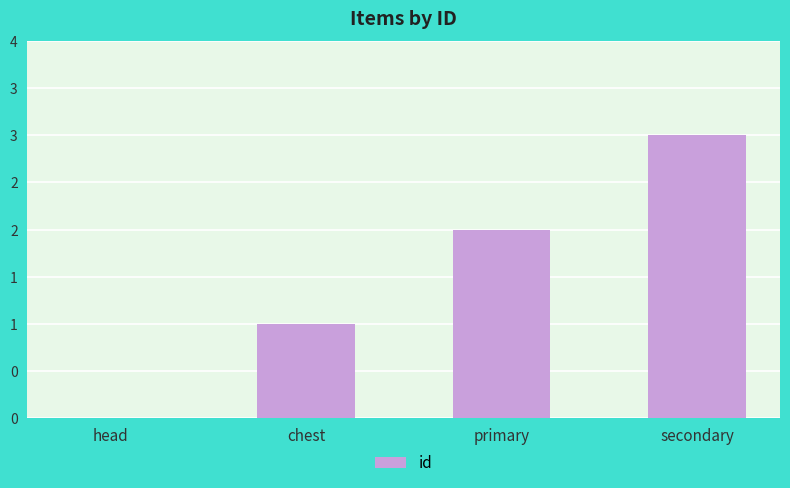

Where is the data nearest to the value 1?

chest